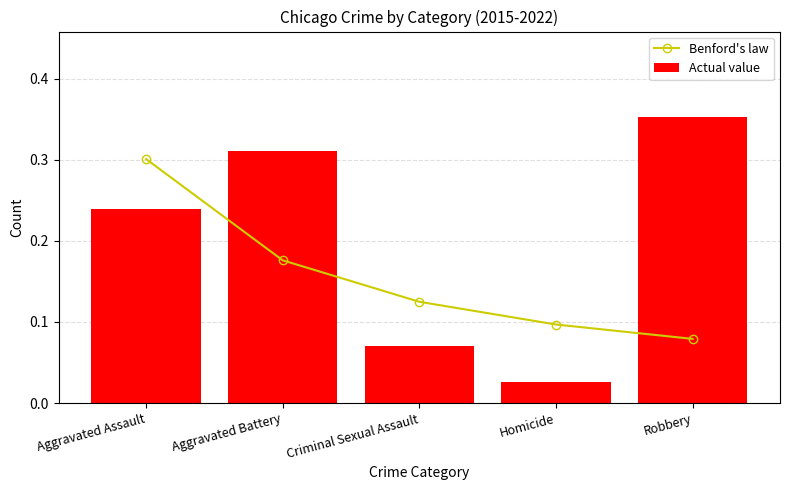

What is the maximum value for Benford's law?

0.3